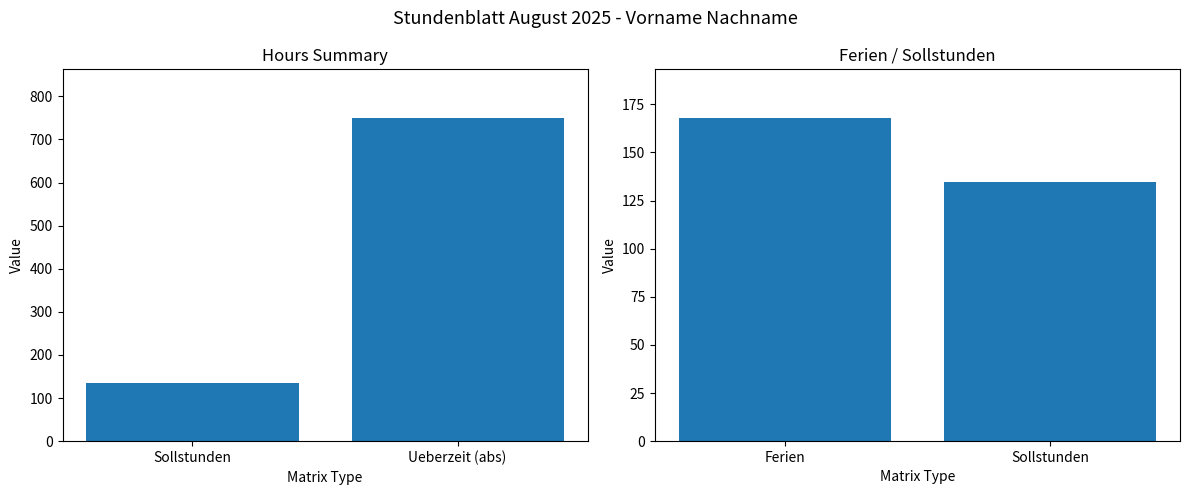

What is the sum of the Hours Summary values at Sollstunden and Ueberzeit (abs)?

884.5